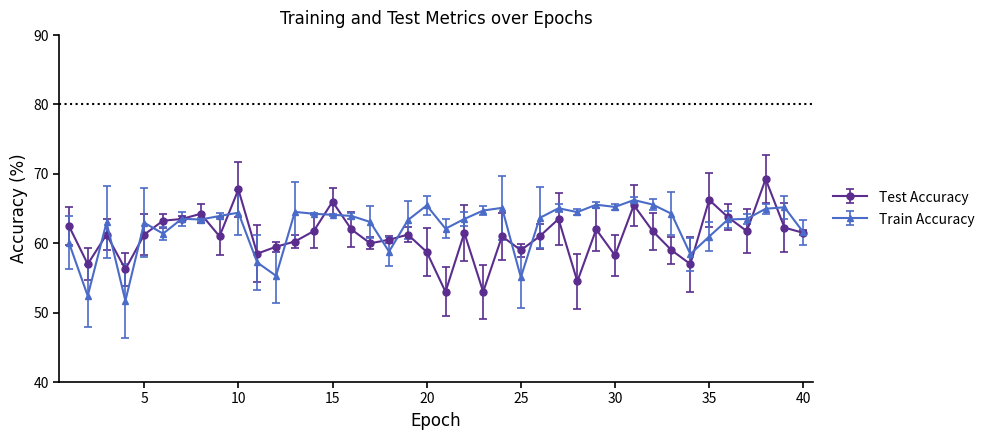

How many categories are shown in the chart?

40